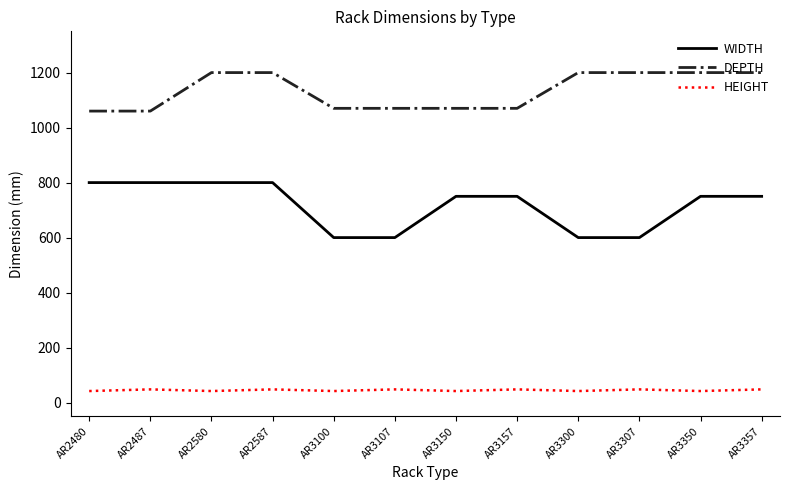

What is the spread (max minus min) of values at AR3157?

1022